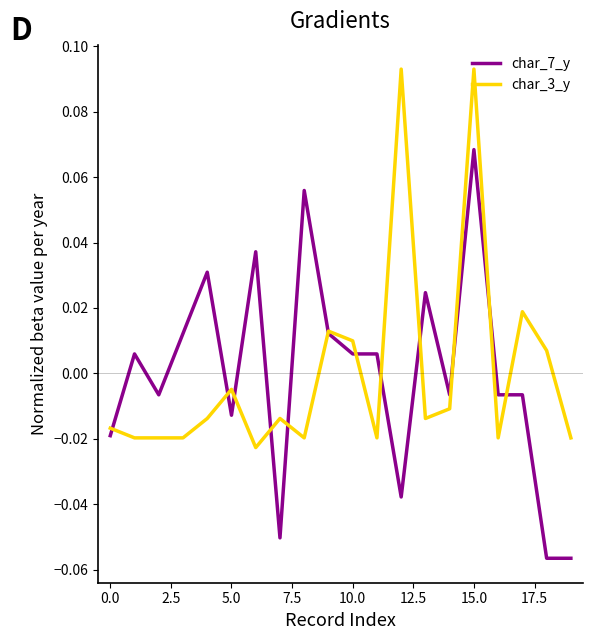

Which series has the largest range (max minus min)?

char_7_y